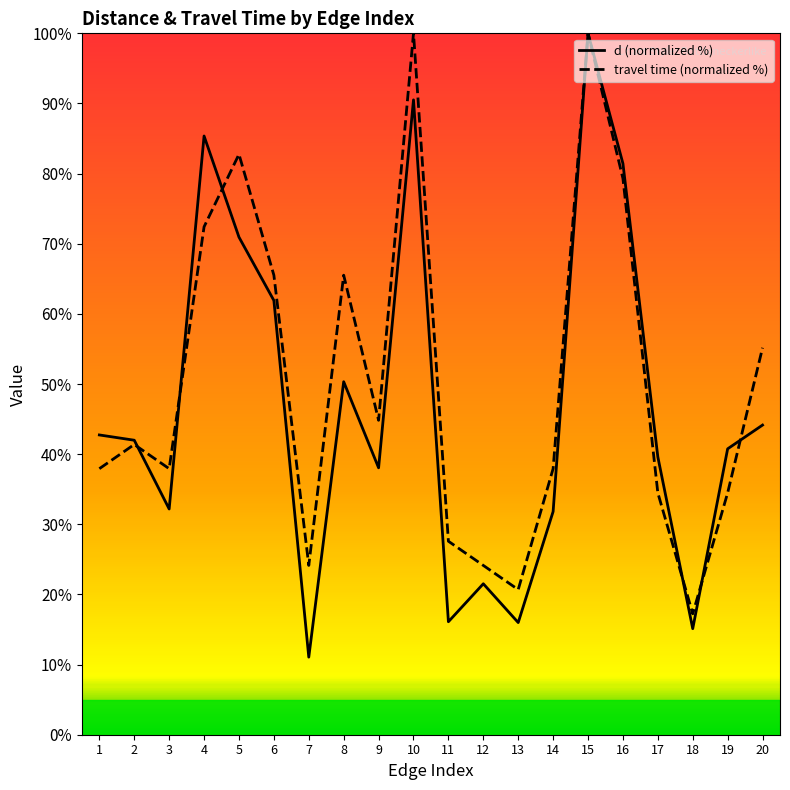

What is the highest value of the travel time (normalized %) series?

100.0